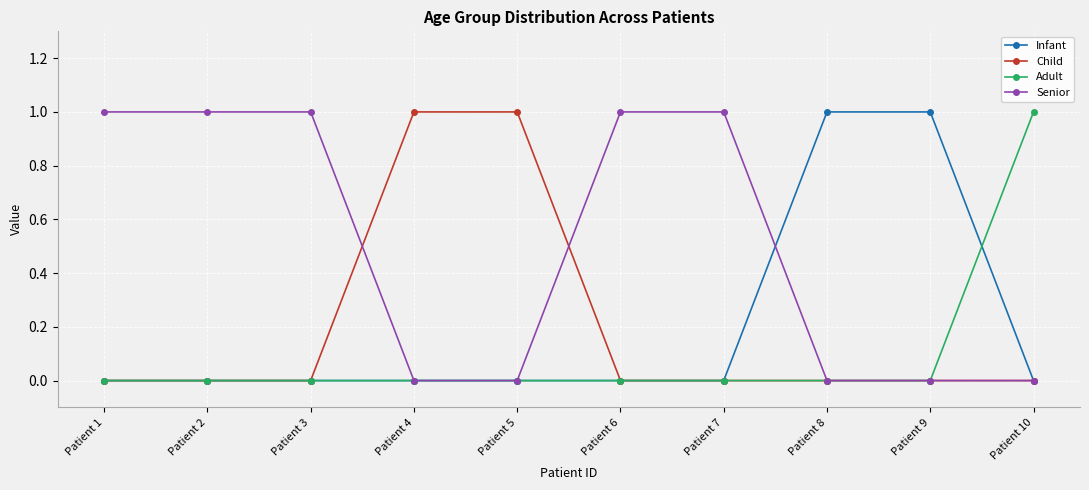

How many series are shown in this chart?

4